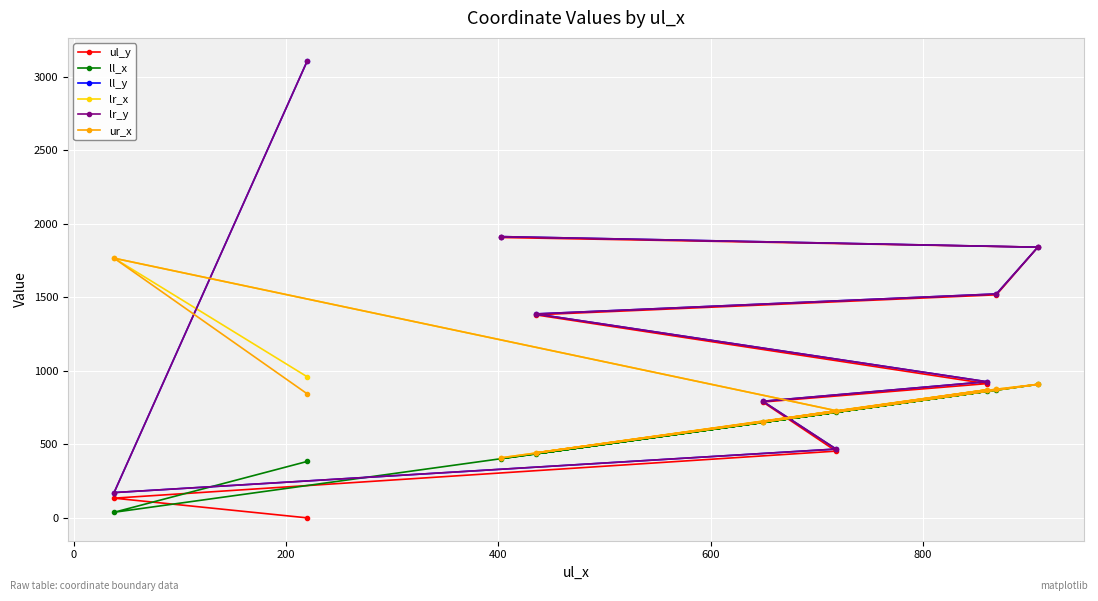

Which series has the widest spread of values?

ll_y